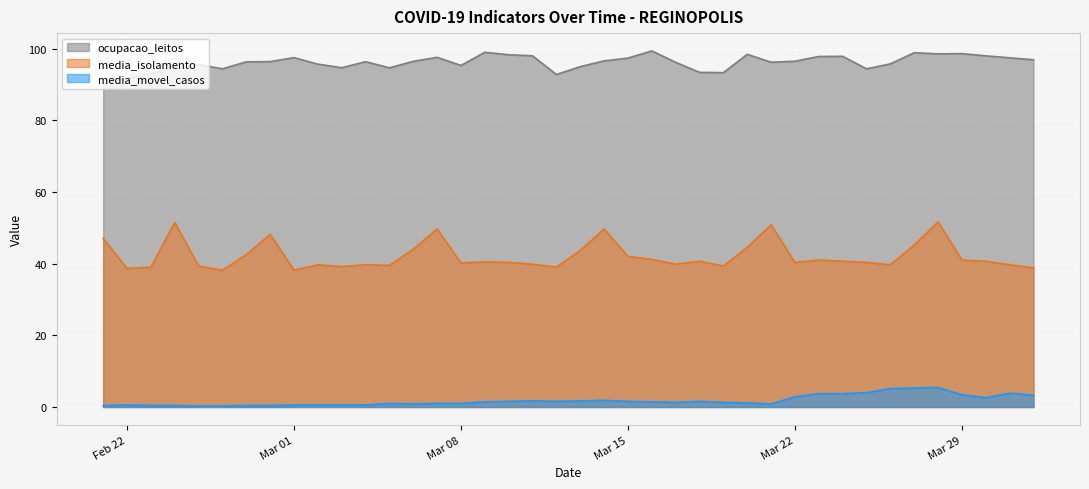

How many data points in media_isolamento are above 40?

24